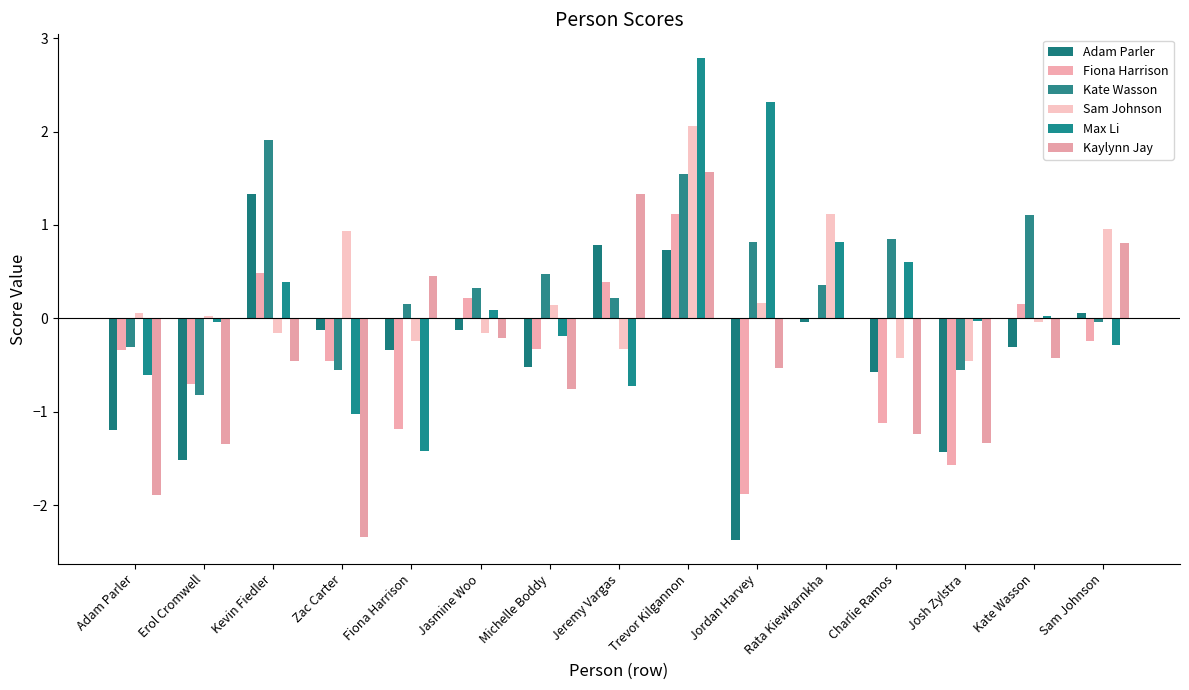

Where does the Adam Parler series first go above 0?

Kevin Fiedler